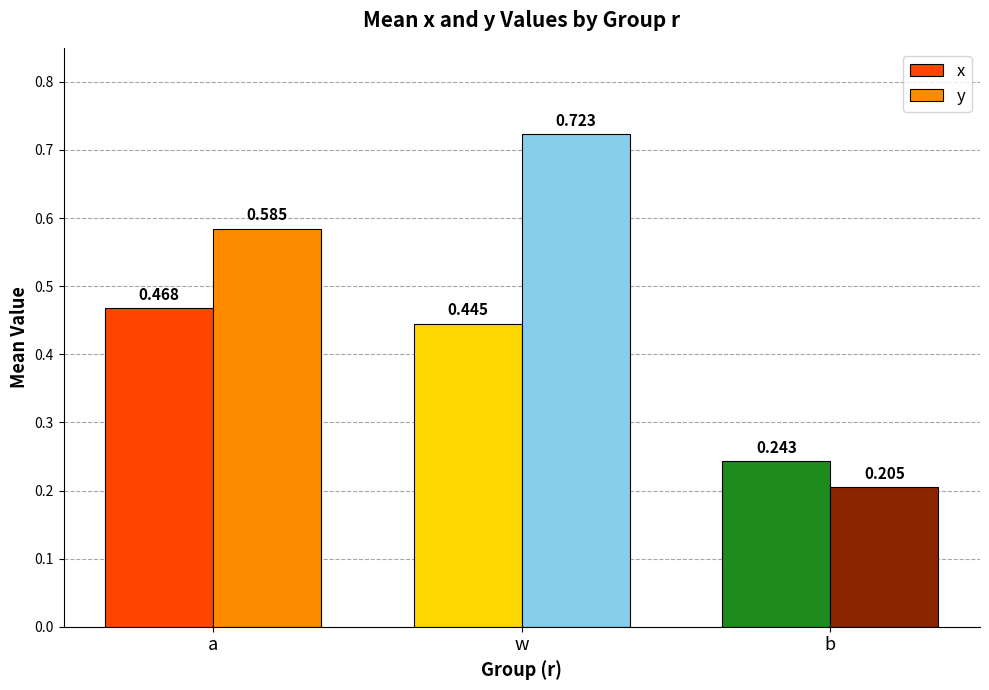

Is the value of x at w greater than the value of y at b?

Yes